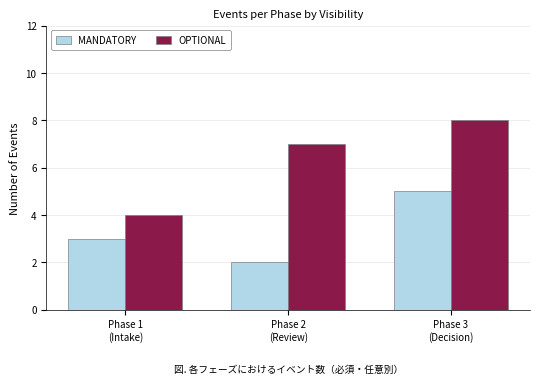

Which label corresponds to the smallest value in the chart?

Phase 2
(Review)